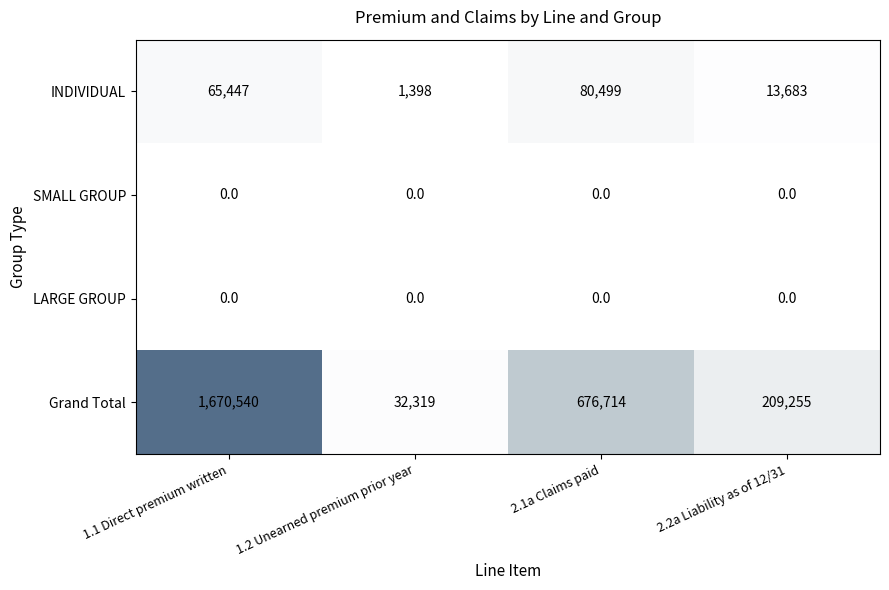

How many categories are shown in the chart?

4